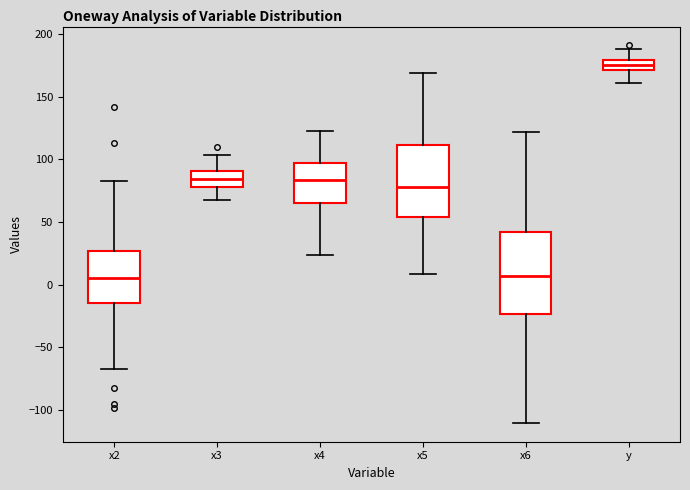

Reading left to right, transcribe this box plot: for each box, give where its median line is, the range the box spans, and where its two whiskers end, as read against the y-axis. The values are not printed on the chart, so give them approximately, as read against the axis.

x2: median 5, box -15 to 25, whiskers -70 to 80
x3: median 85, box 80 to 90, whiskers 70 to 105
x4: median 85, box 65 to 95, whiskers 25 to 125
x5: median 80, box 55 to 110, whiskers 10 to 170
x6: median 5, box -25 to 40, whiskers -110 to 120
y: median 175, box 170 to 180, whiskers 160 to 190